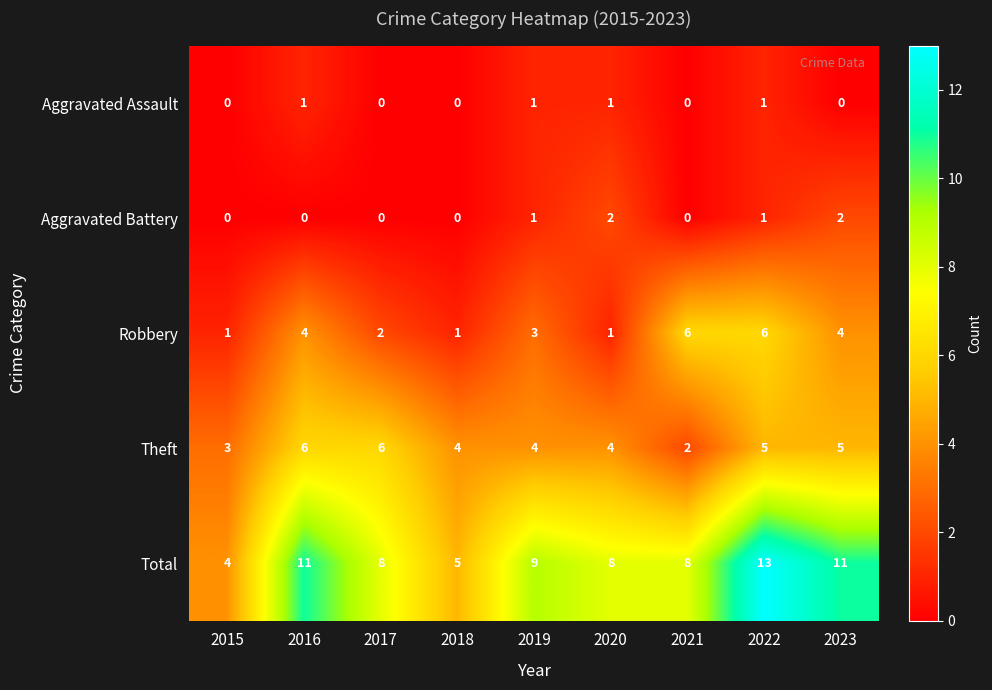

What is the spread (max minus min) of values at 2019?

8